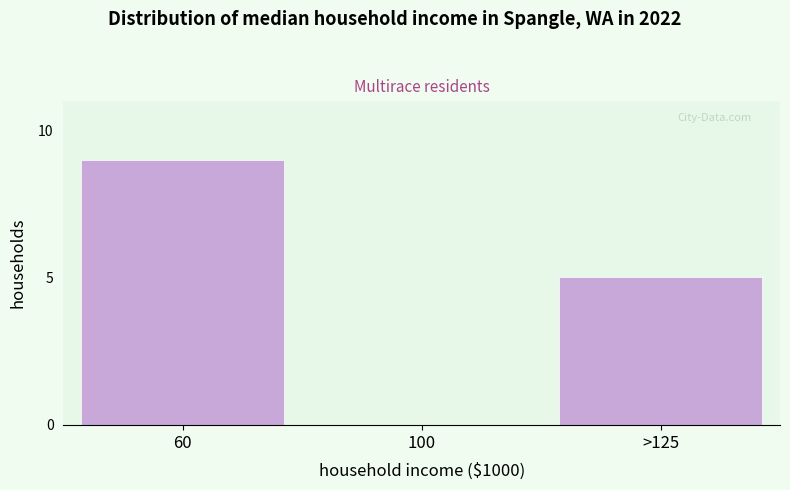

Reading left to right, list all the values displayed in this chart.

60=9	100=0	>125=5